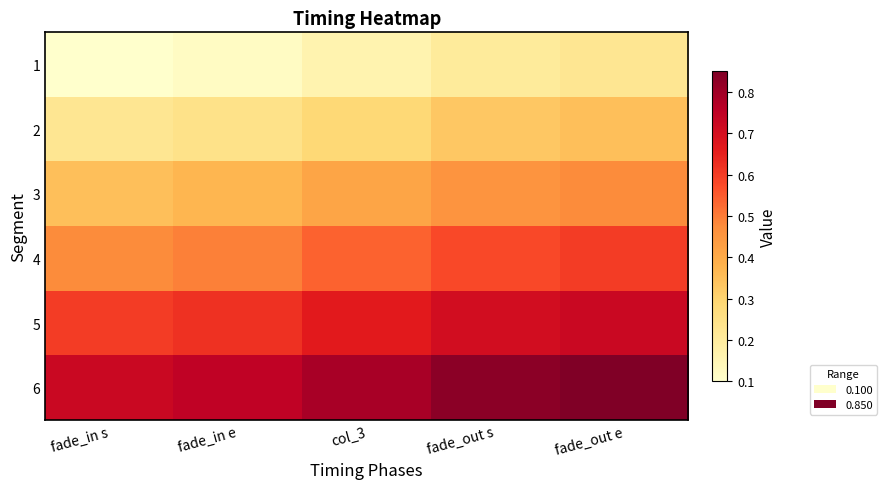

Which has a higher value, fade_in e or fade_in s?

fade_in e